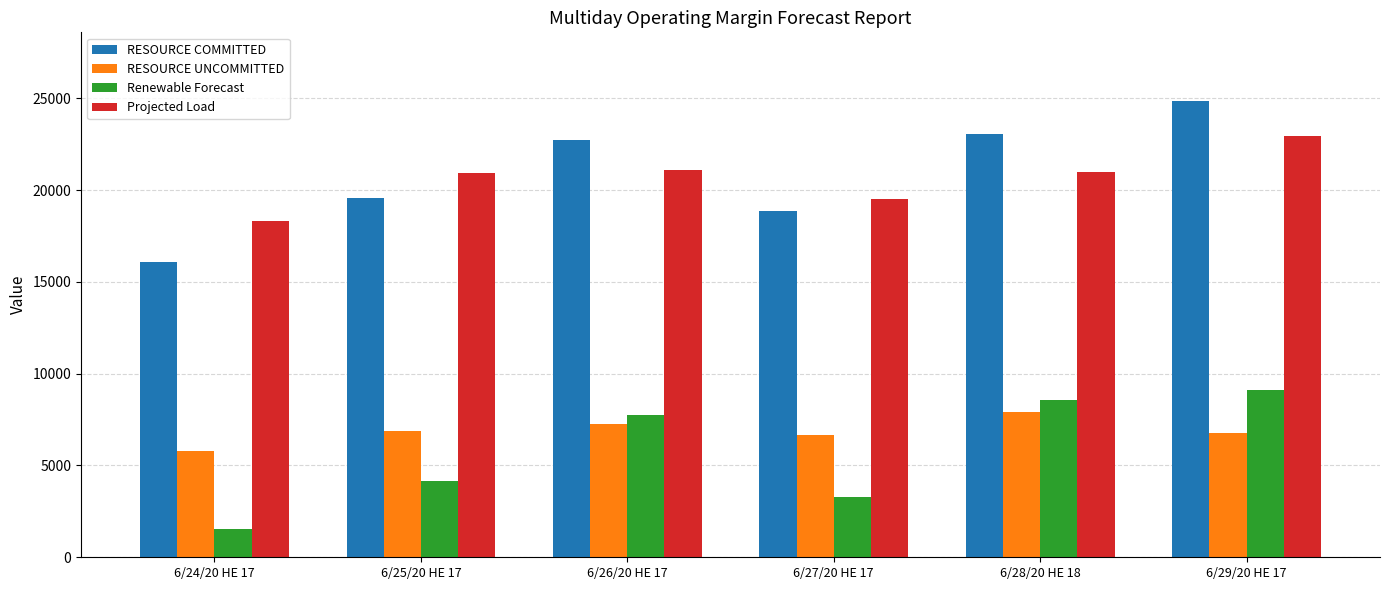

Between 6/24/20 HE 17 and 6/25/20 HE 17, which series saw the biggest shift?

RESOURCE COMMITTED